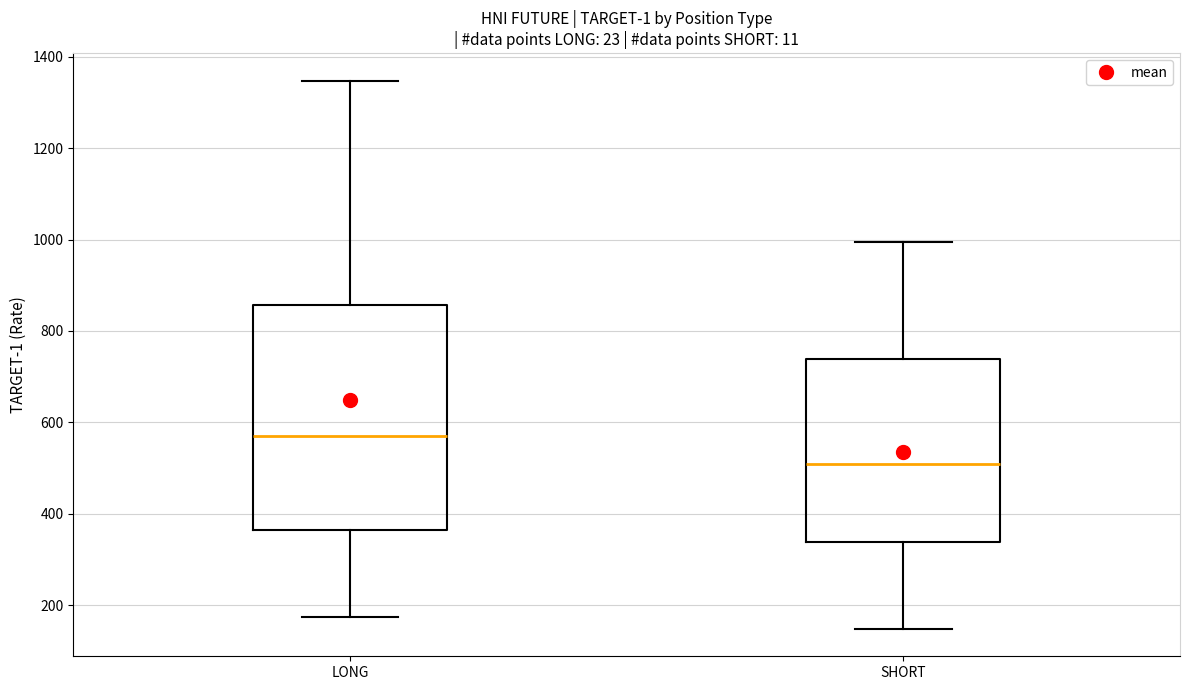

Comparing the boxes themselves (not the whiskers), which one is the tallest?

LONG